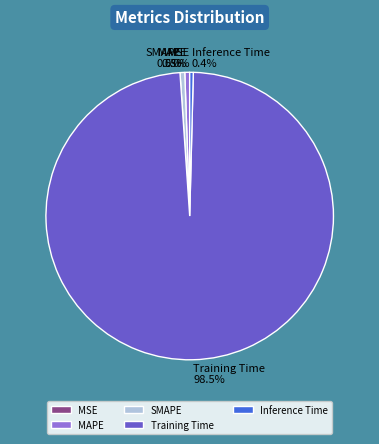

What is the total percentage of Training Time and SMAPE?

99.1%